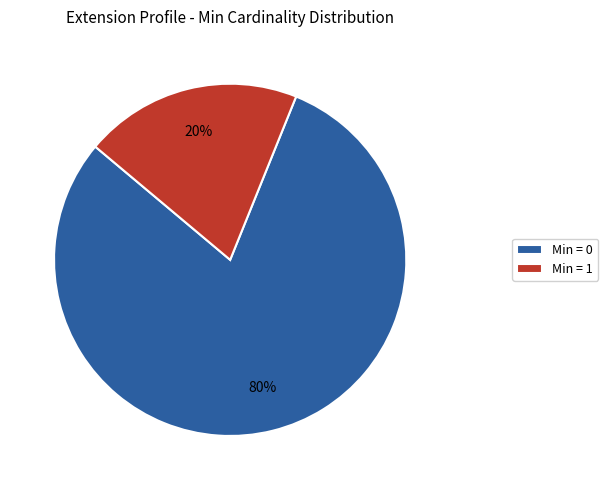

Count the number of slices in the pie.

2